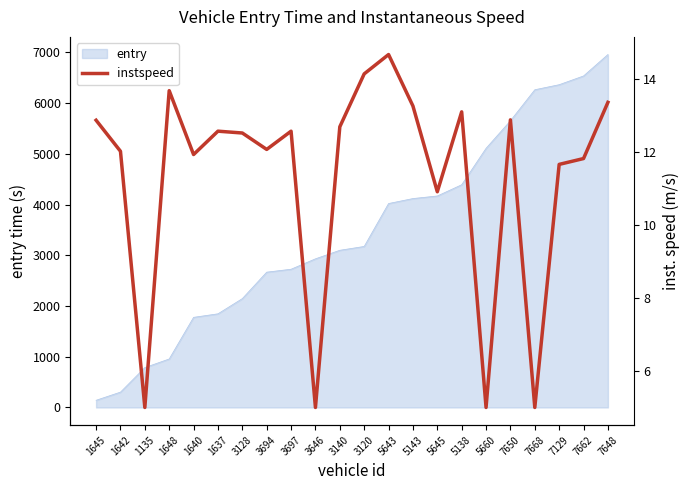

What is the ratio of the value at 3140 to the value at 5645?

1.2